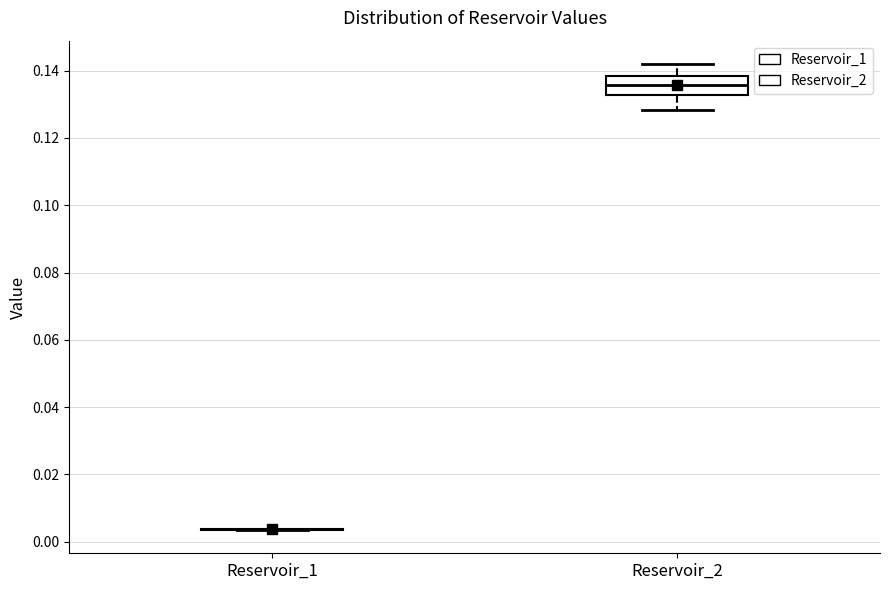

Where does the upper whisker of the box for Reservoir_2 end on the y-axis? The values are not printed on the chart, so give them approximately, as read against the axis.

0.142